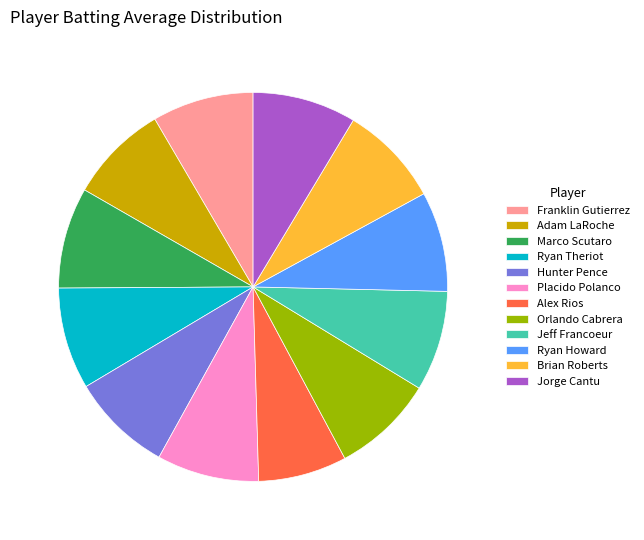

Which category has the smallest portion of the pie?

Alex Rios